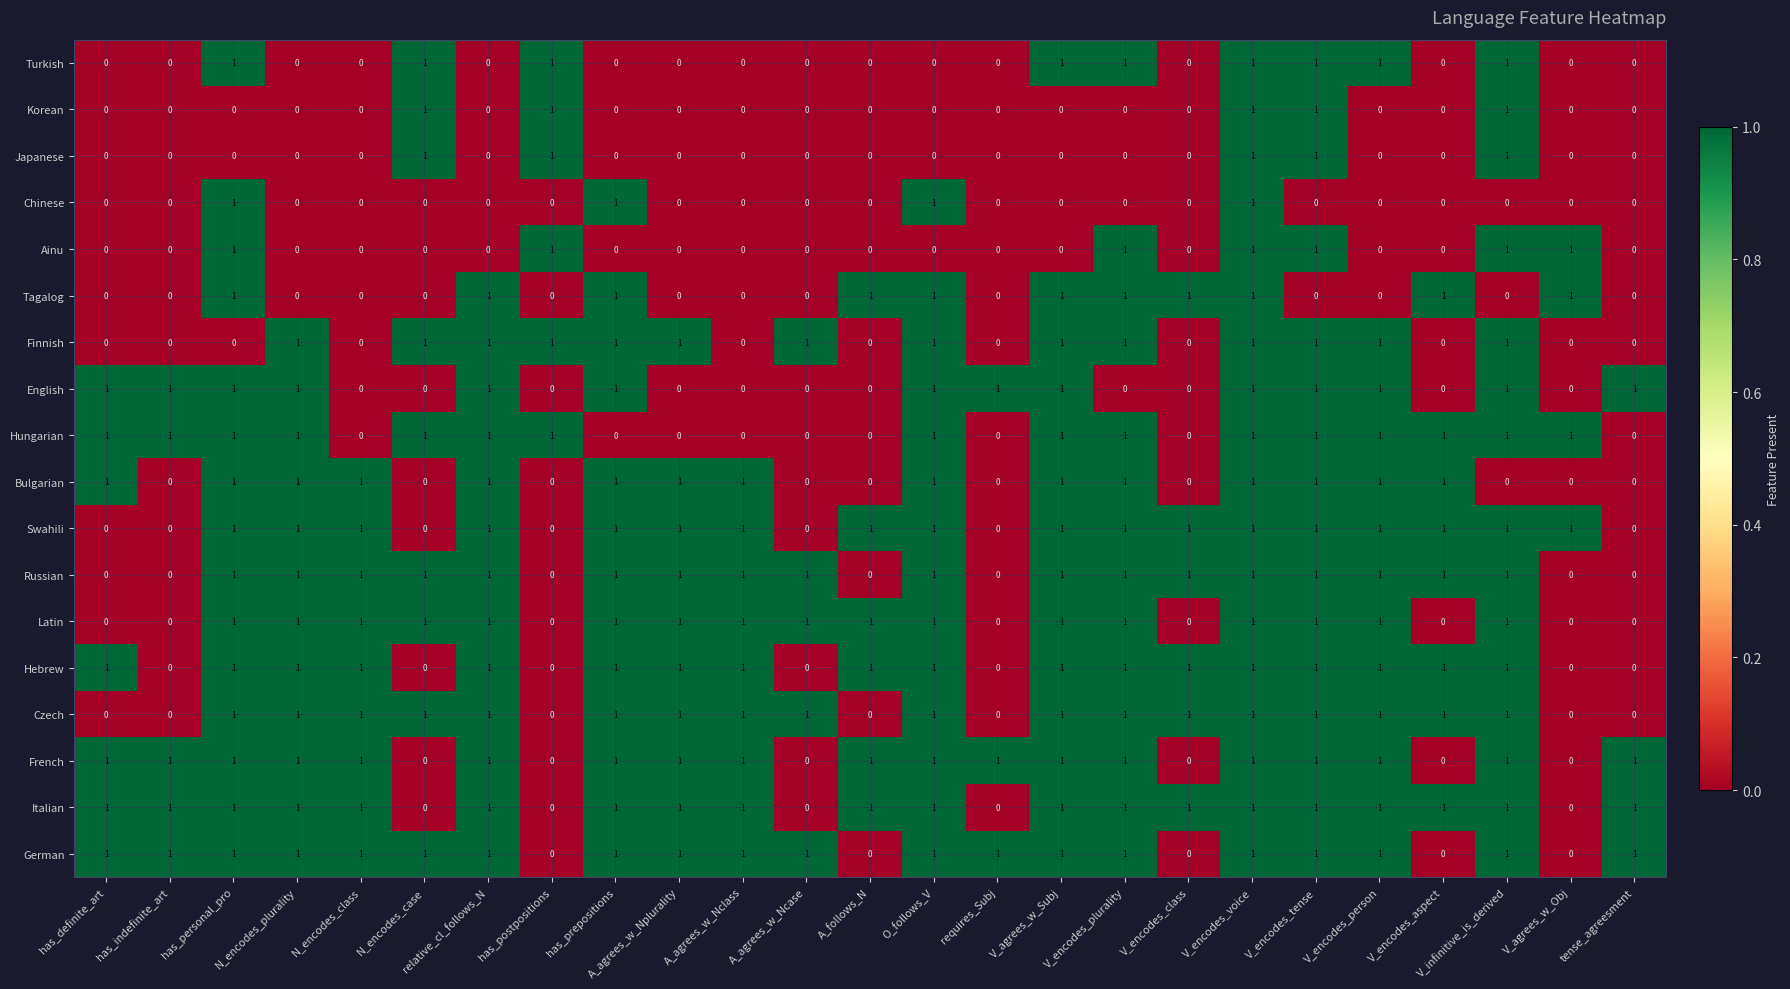

Count the French values in the range 1 to 2.

19